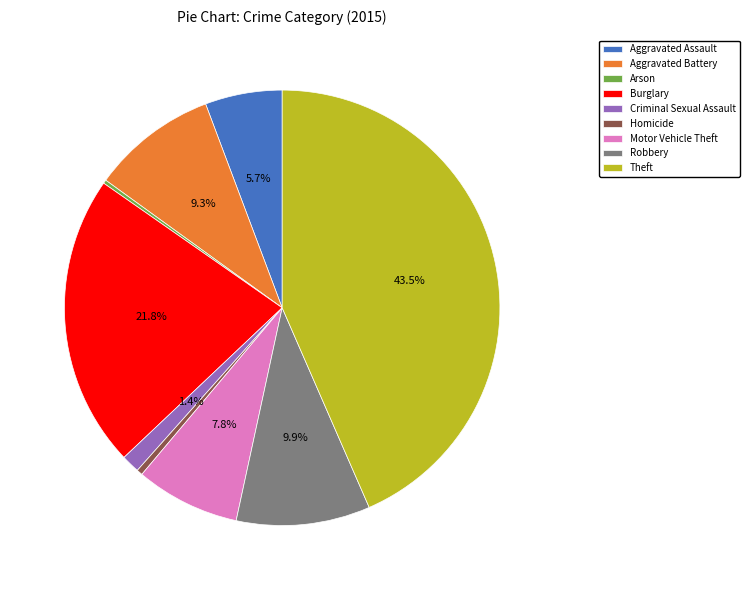

Which category has the biggest portion of the pie?

Theft